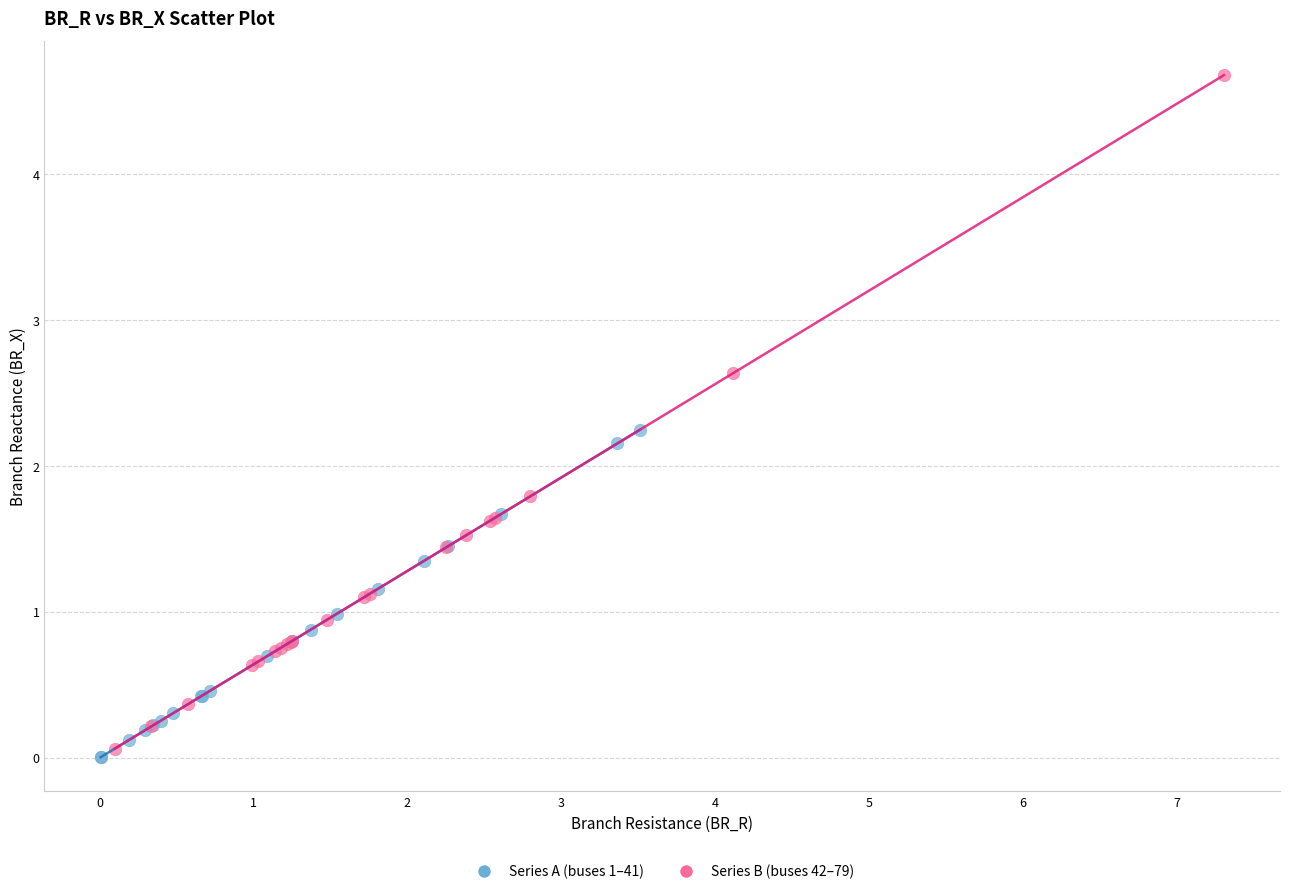

Which series has the widest spread of Y values?

Series B (buses 42–79)